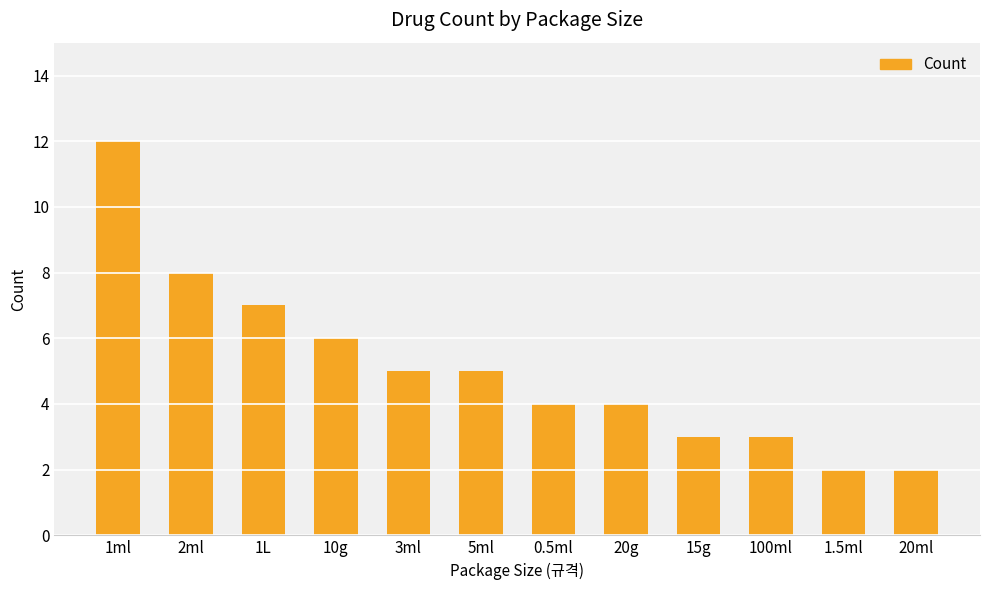

What is the sum of all values?

61